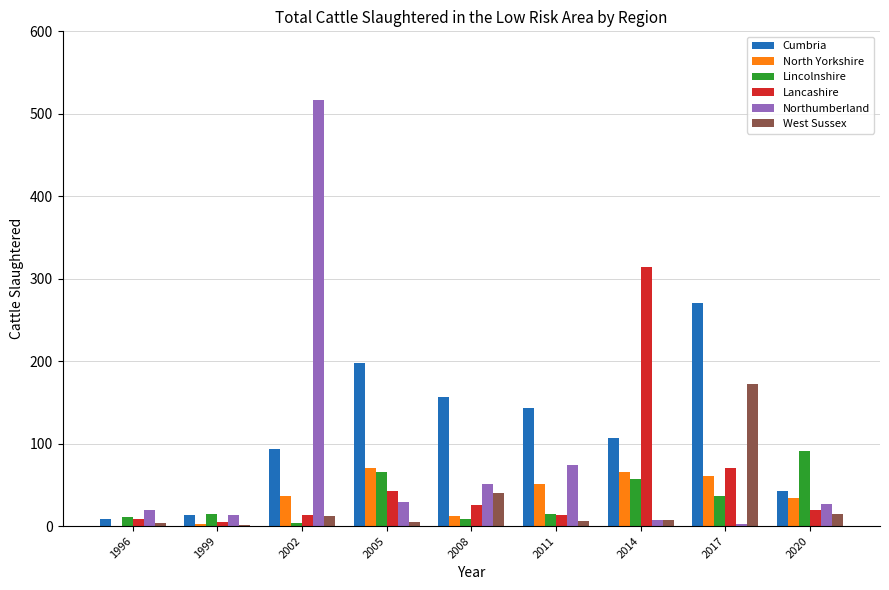

The value of Northumberland at 2008 is 51. True or false?

True